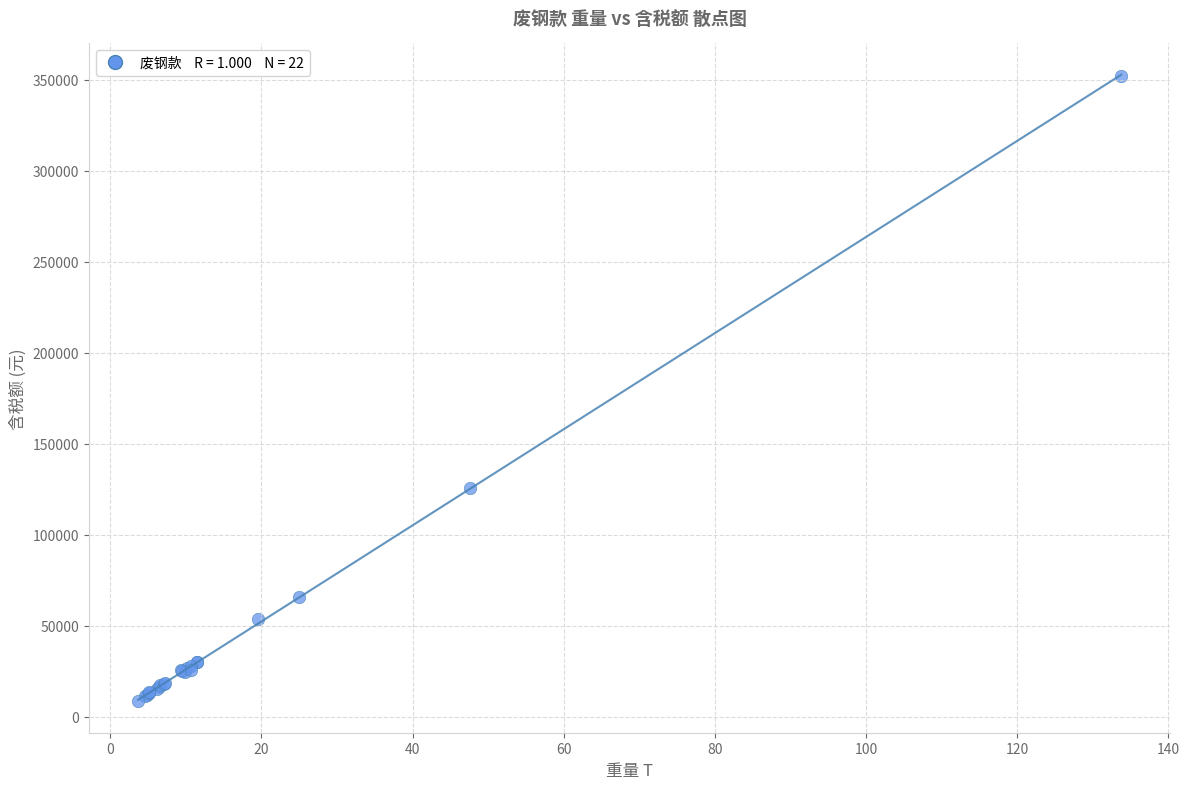

What Y value in the scatter plot is closest to 180314?

125704.0